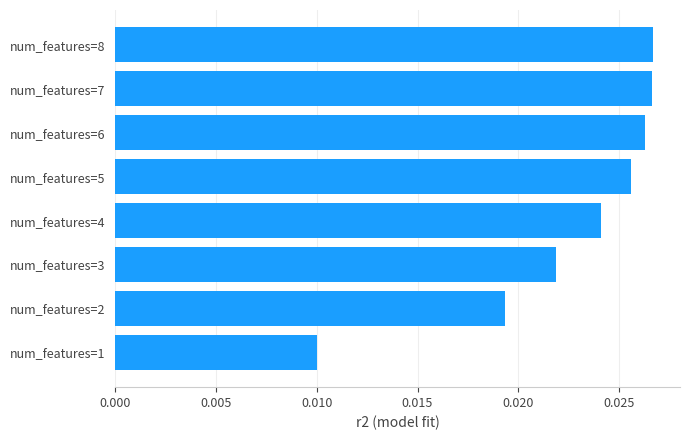

Which category has the lowest value across all series?

num_features=1